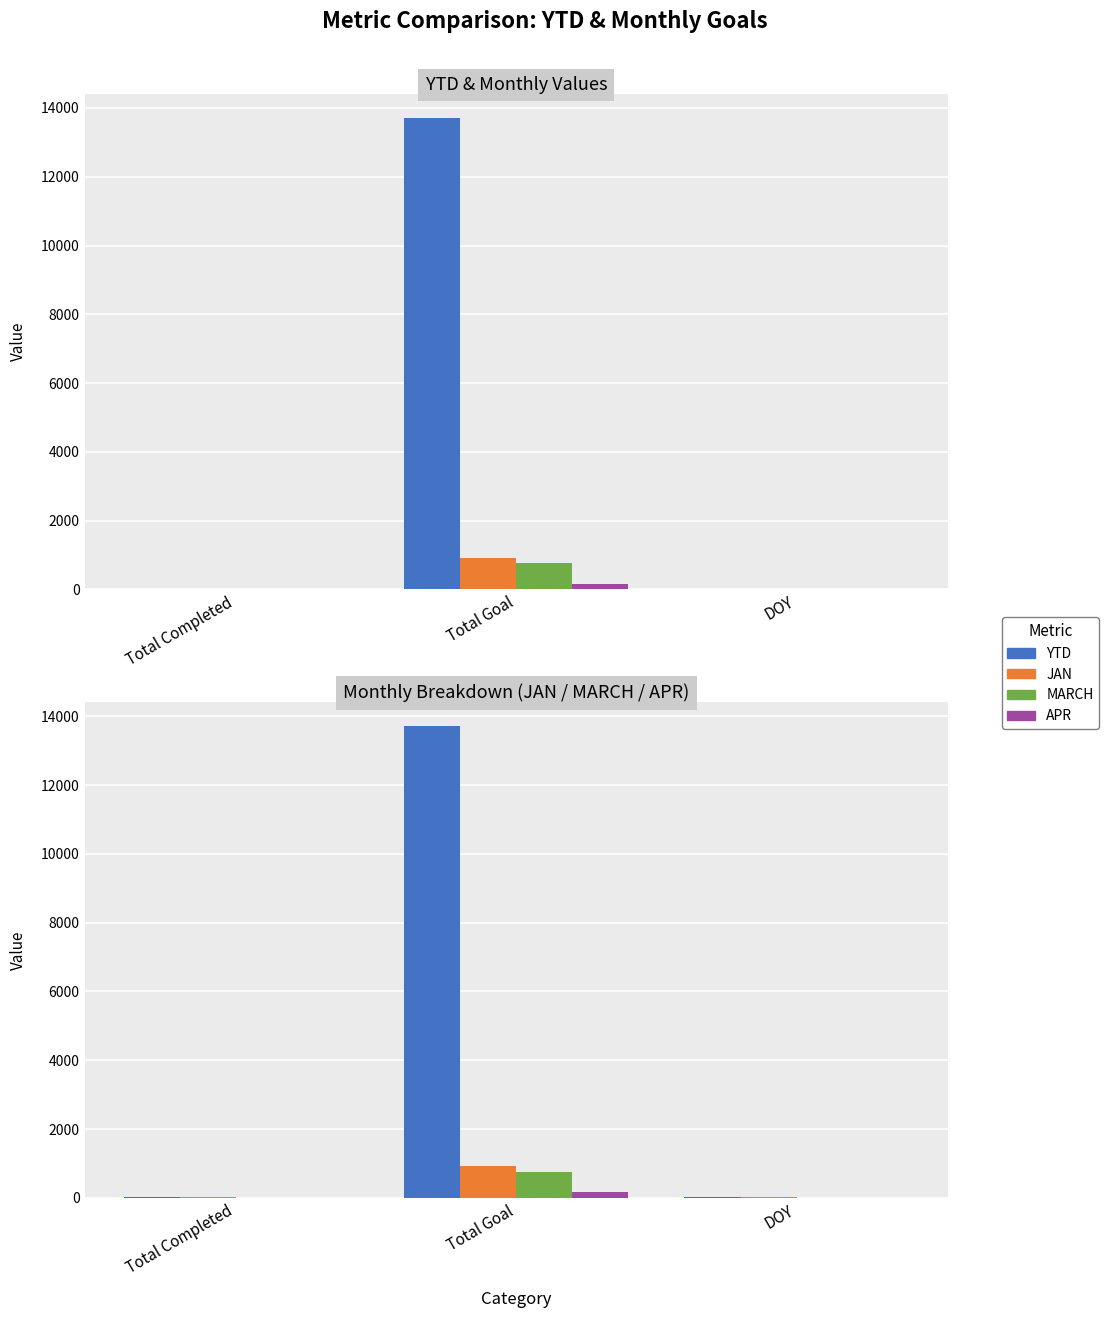

How many positive values does the MARCH series have?

1